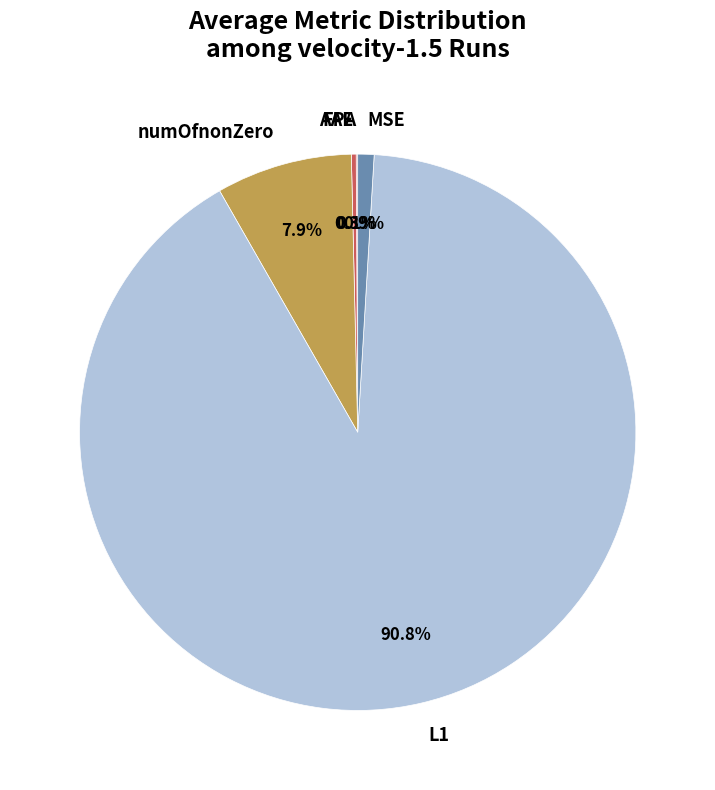

To the nearest percent, what is the combined percentage of AAE and MSE?

1%